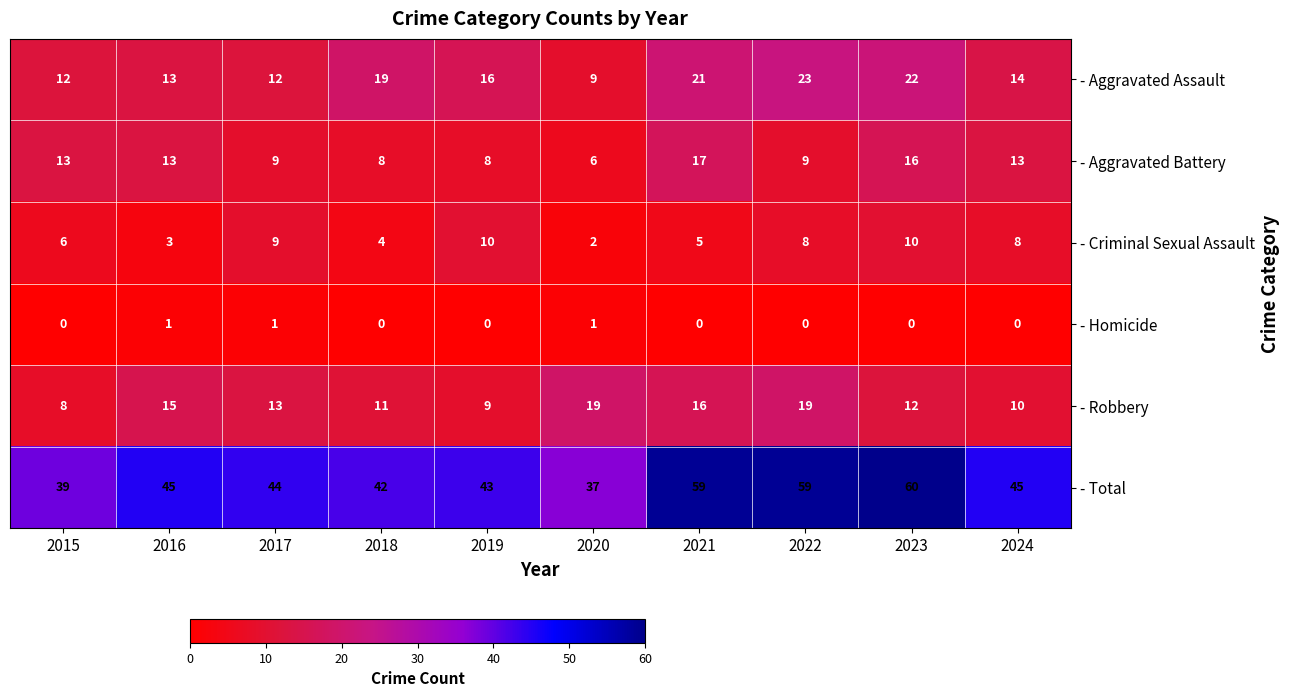

What is the sum of all - Robbery values?

132